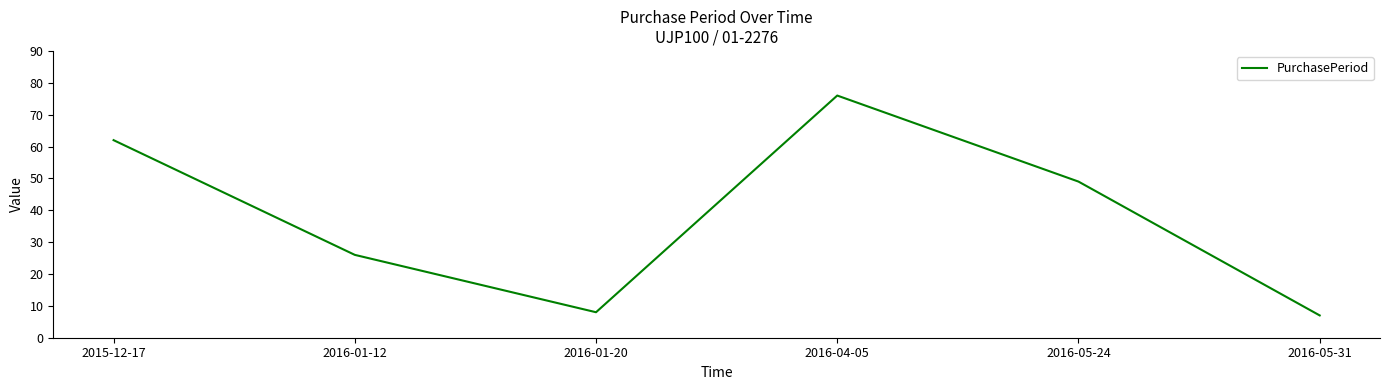

True or false: the data shows 5 at 2016-01-20.

False